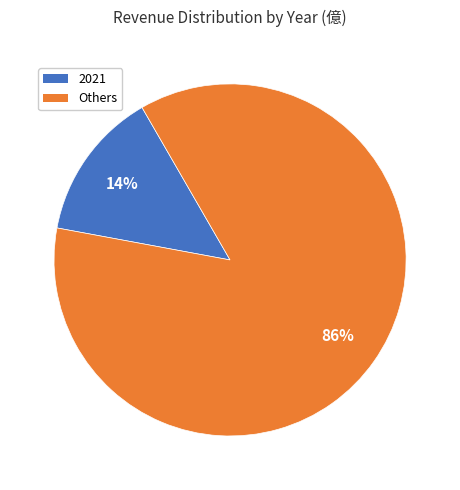

To the nearest percent, what is the average slice percentage?

50%